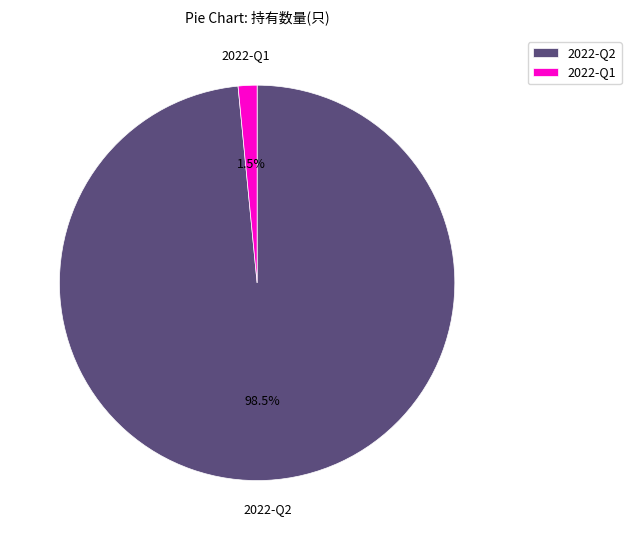

True or false: 2022-Q1 accounts for 8% of the total.

False